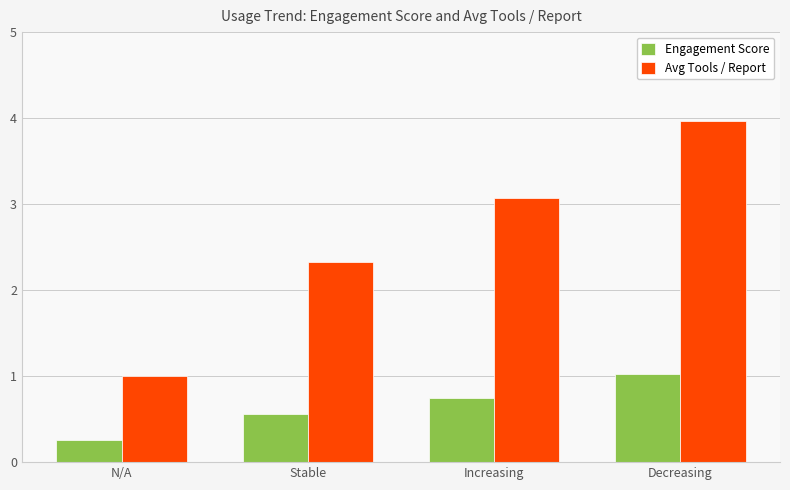

True or false: Avg Tools / Report has a value of 4.0 at Decreasing.

True